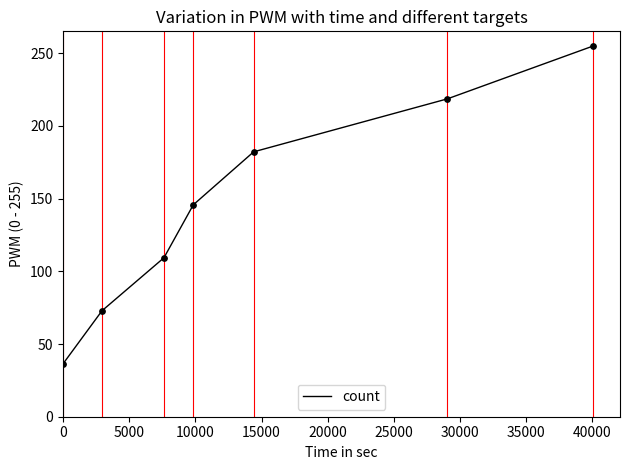

What is the difference between the maximum and minimum values?

218.6